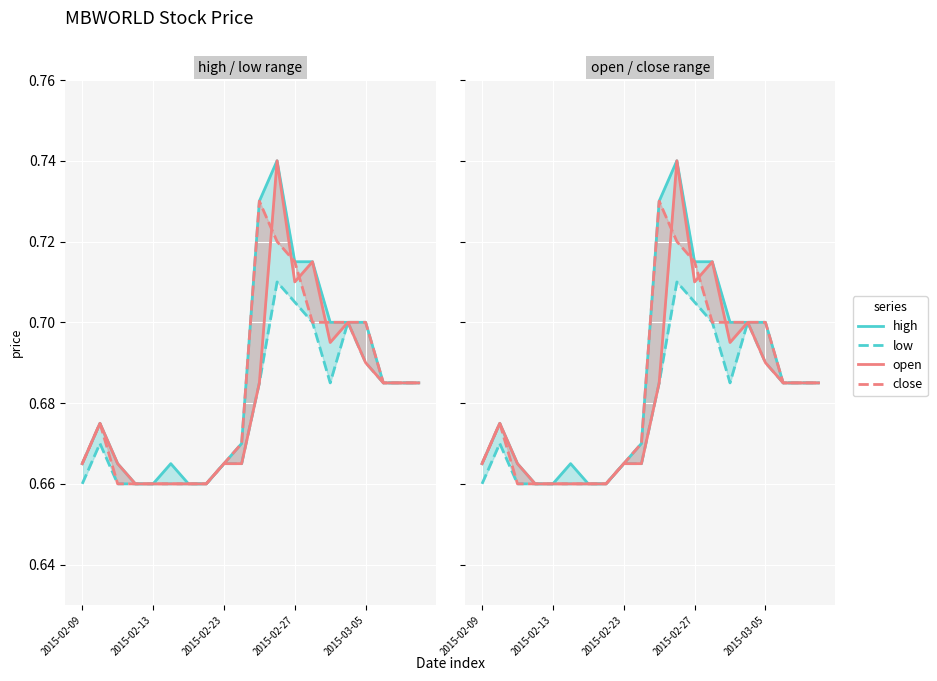

At which category is the sum across all series the highest?

11